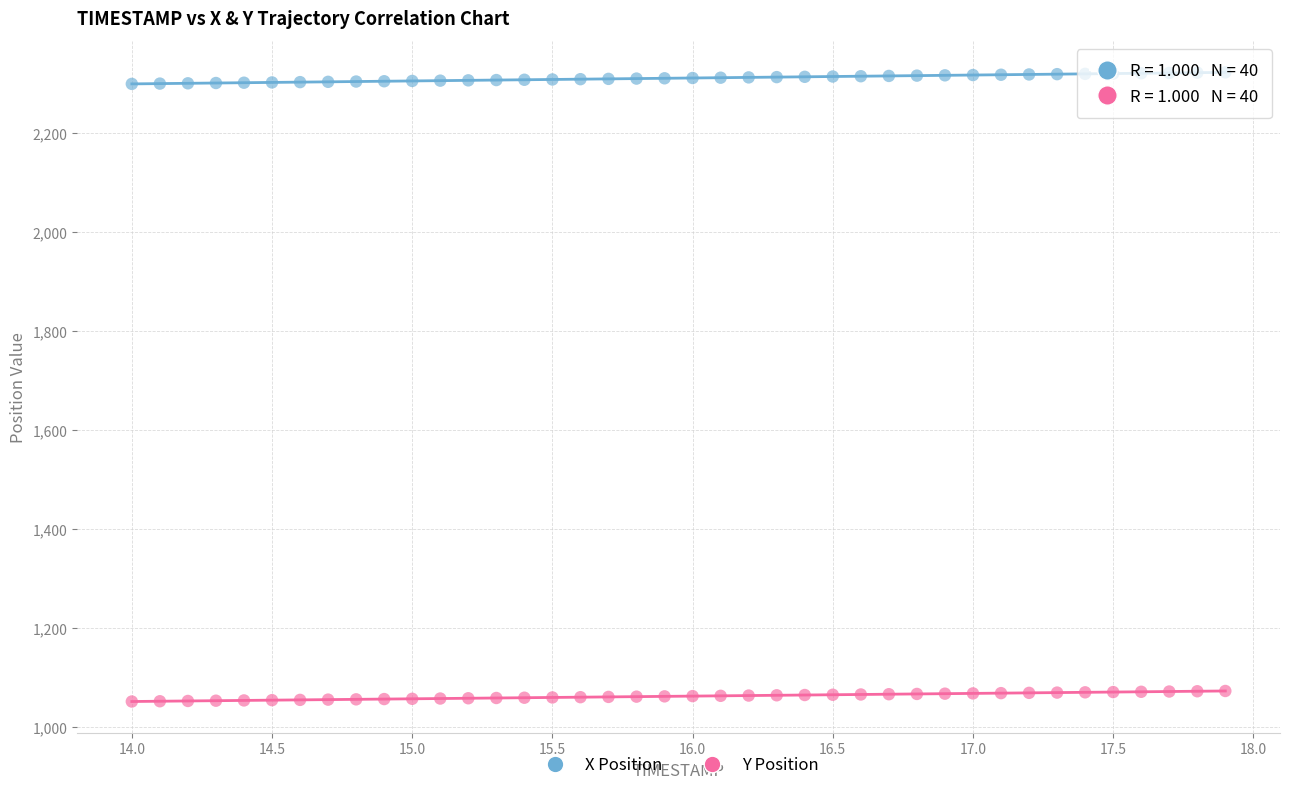

Which series contains the highest Y value?

X Position